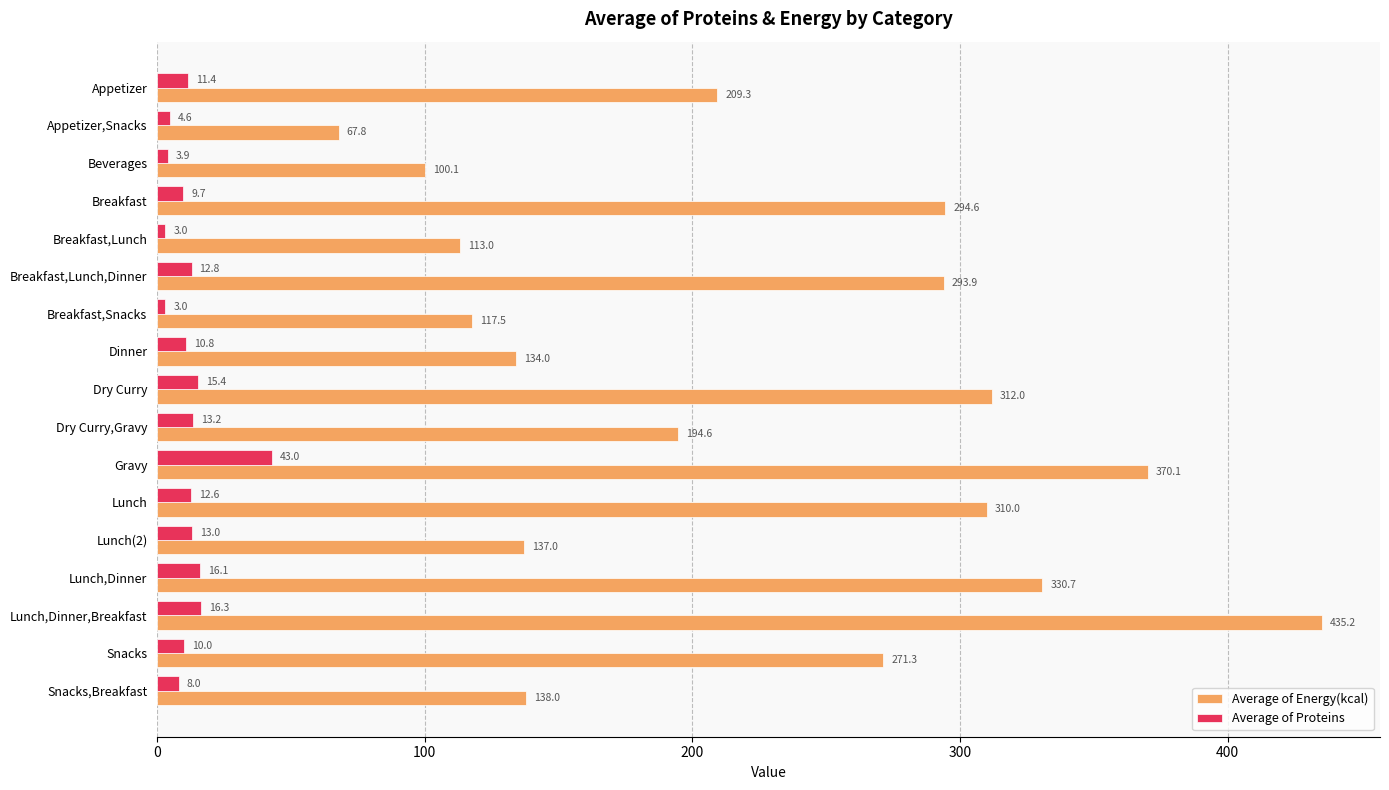

What is the difference between the Average of Proteins values at Breakfast,Lunch,Dinner and Appetizer?

1.4